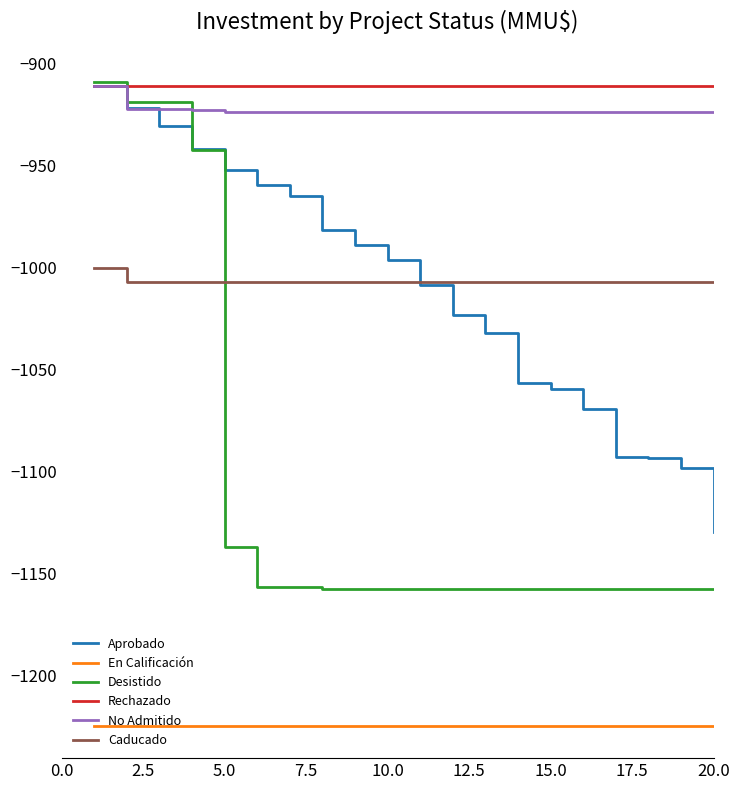

True or false: En Calificación and No Admitido intersect in this chart.

False